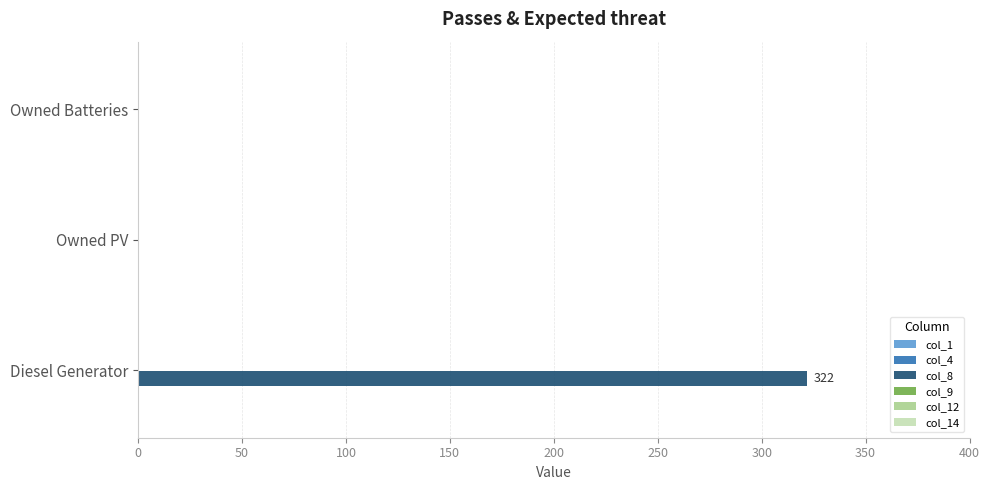

What is the sum of the values at Owned Batteries and Diesel Generator?

322